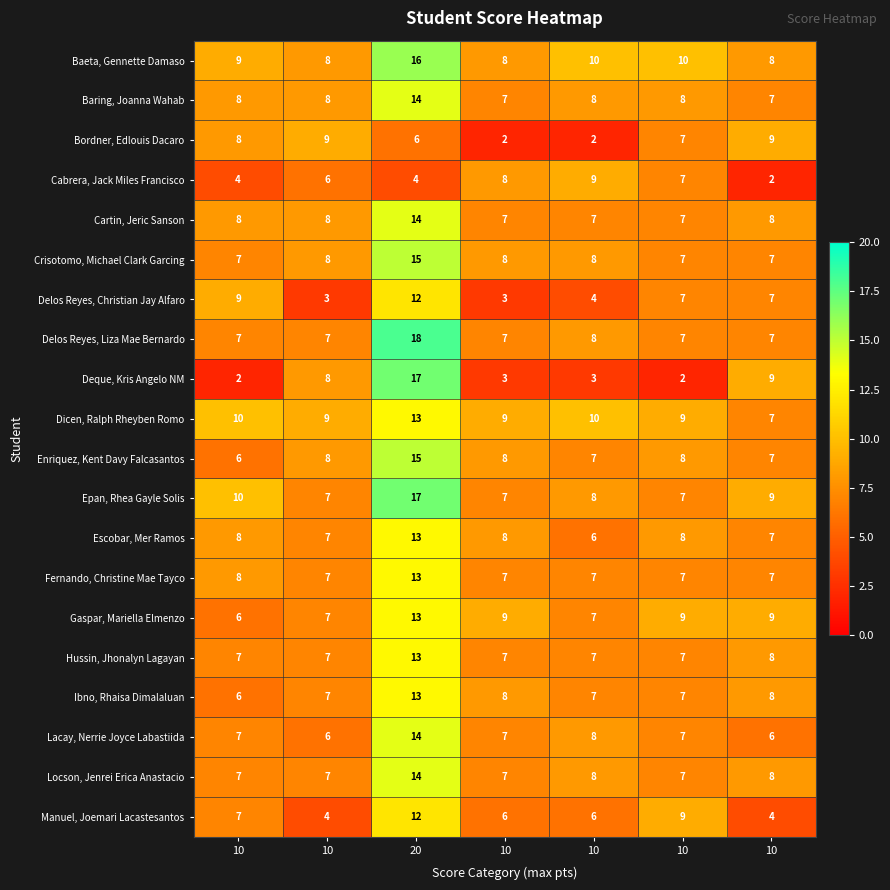

Which series has the largest total across all categories?

Baeta, Gennette Damaso